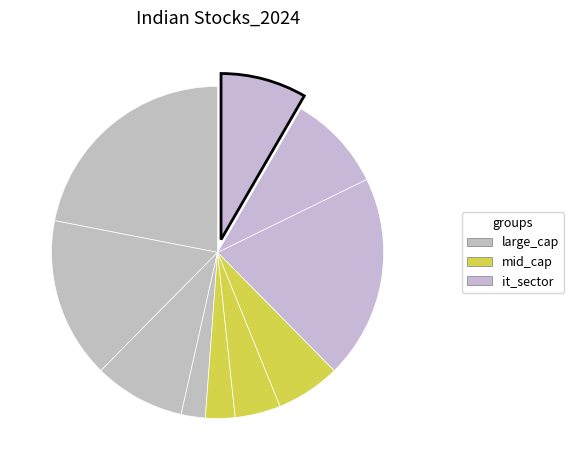

What is the largest slice in the pie chart?

TCS